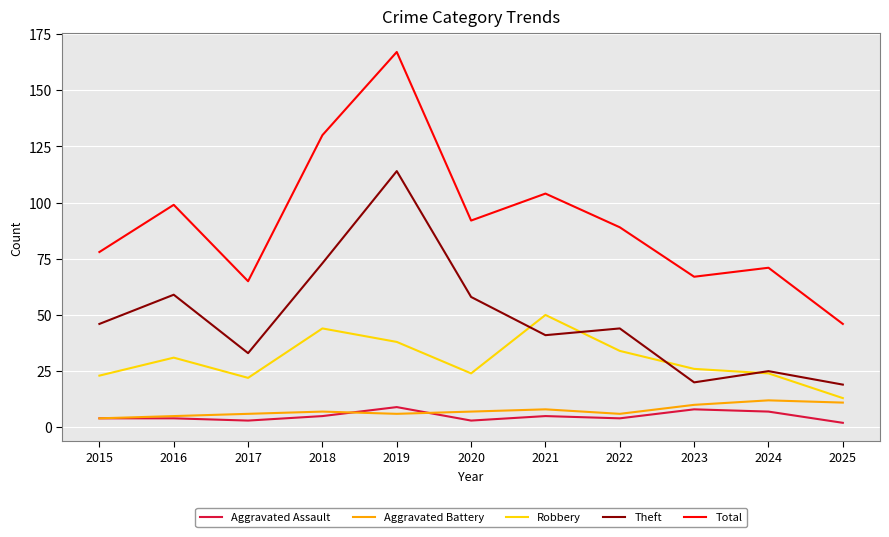

The value of Total at 2023 is 99. True or false?

False